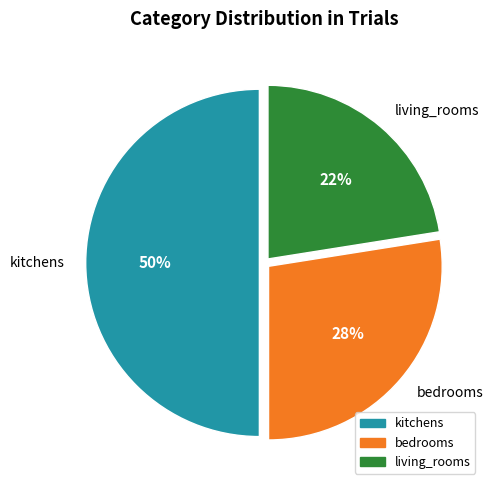

The bedrooms slice represents 28% of the pie. True or false?

True